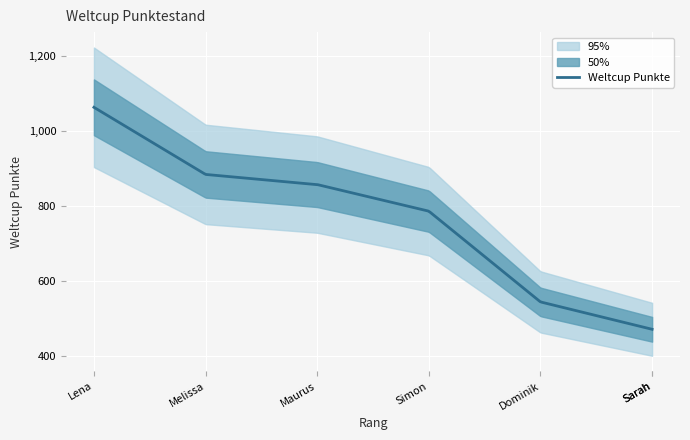

What is the maximum value for Weltcup Punkte?

1063.0